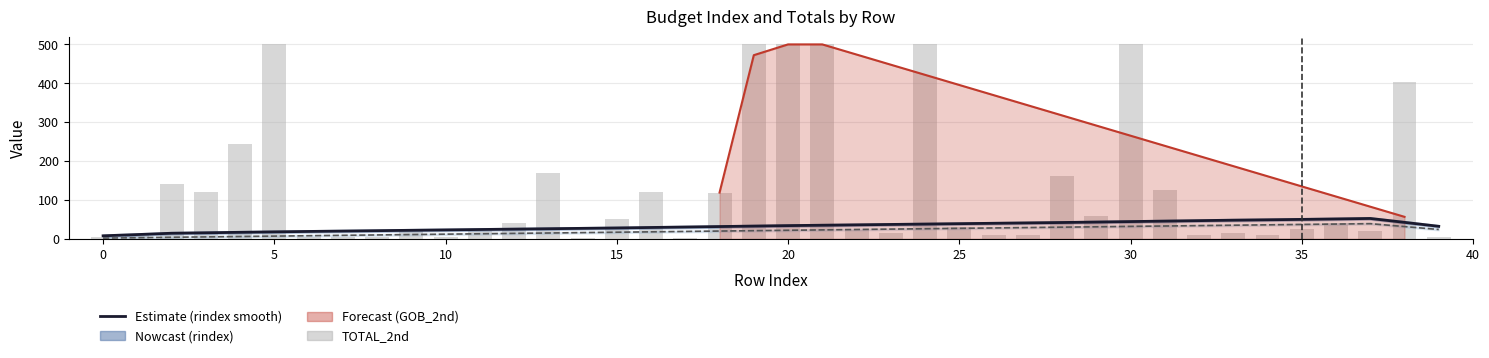

Which label corresponds to the largest value in the chart?

5